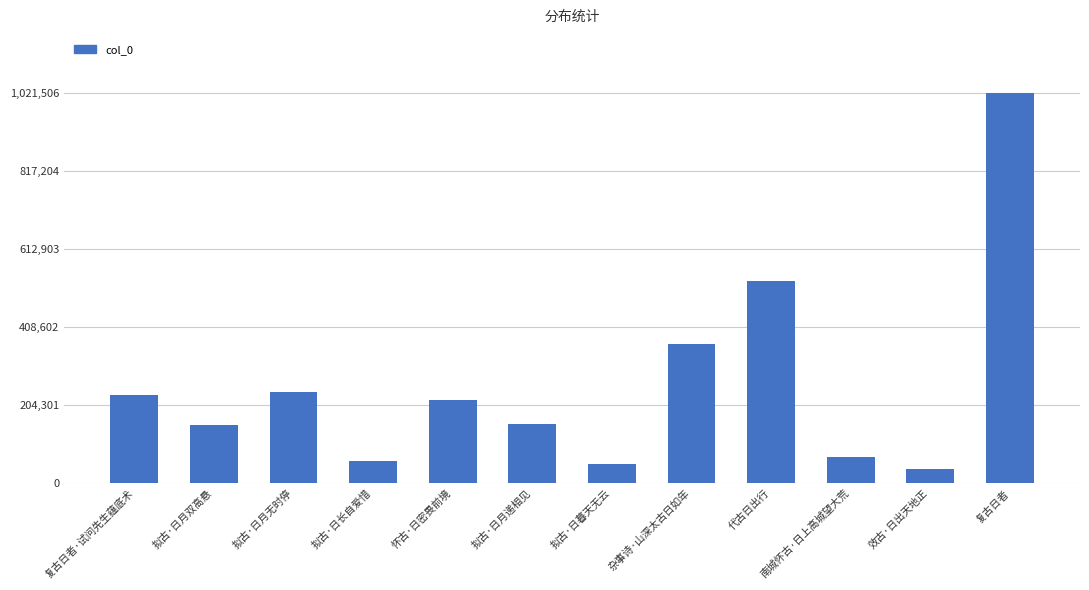

What is the ratio of the value at 代古日出行 to the value at 拟古·日月递相见?

3.5